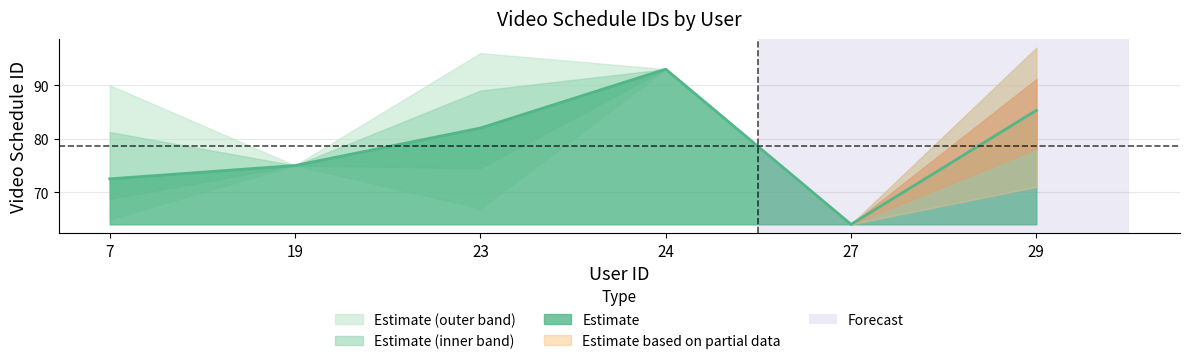

At which label is Estimate closest to 78?

19